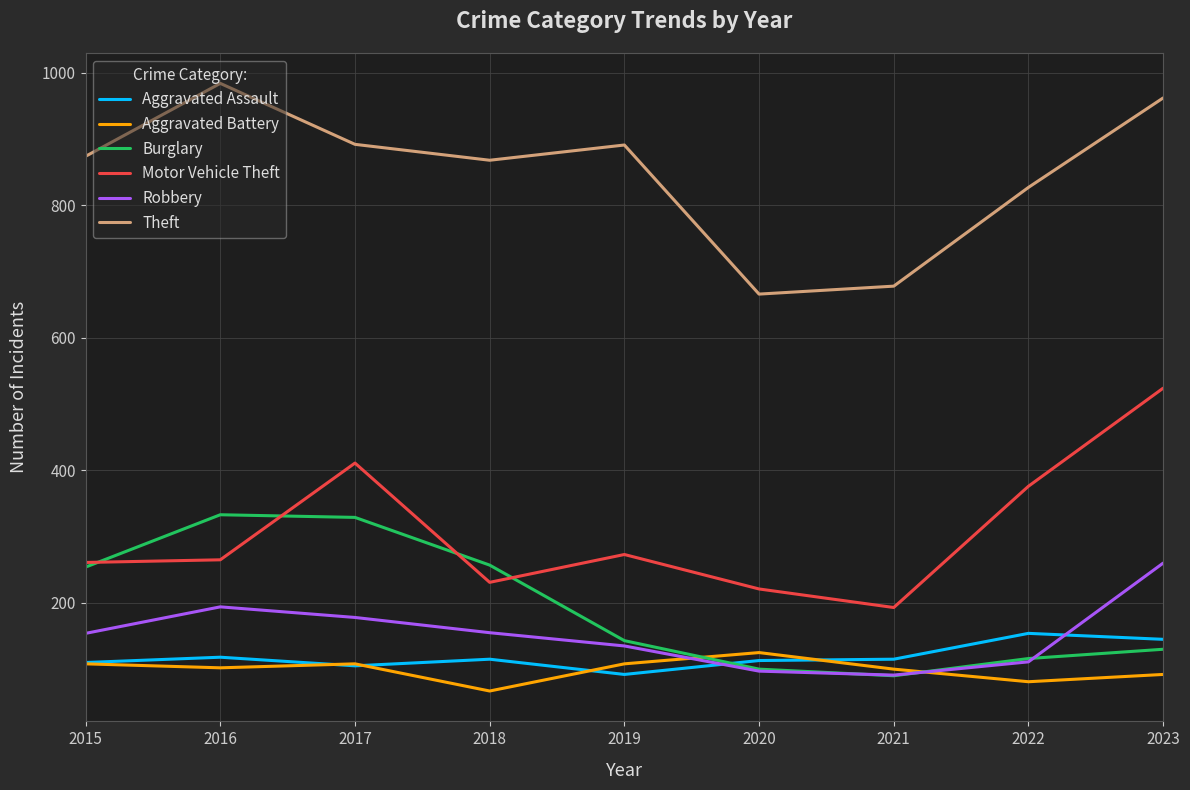

Is the value of Aggravated Assault at 2023 greater than the value of Theft at 2020?

No